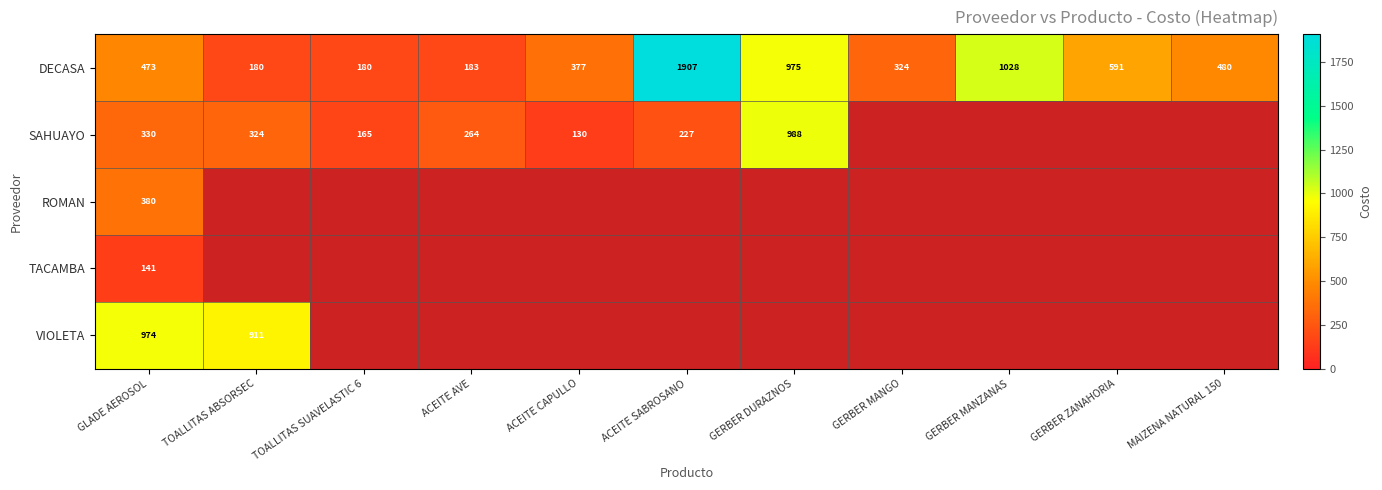

How many distinct data groups are displayed?

5